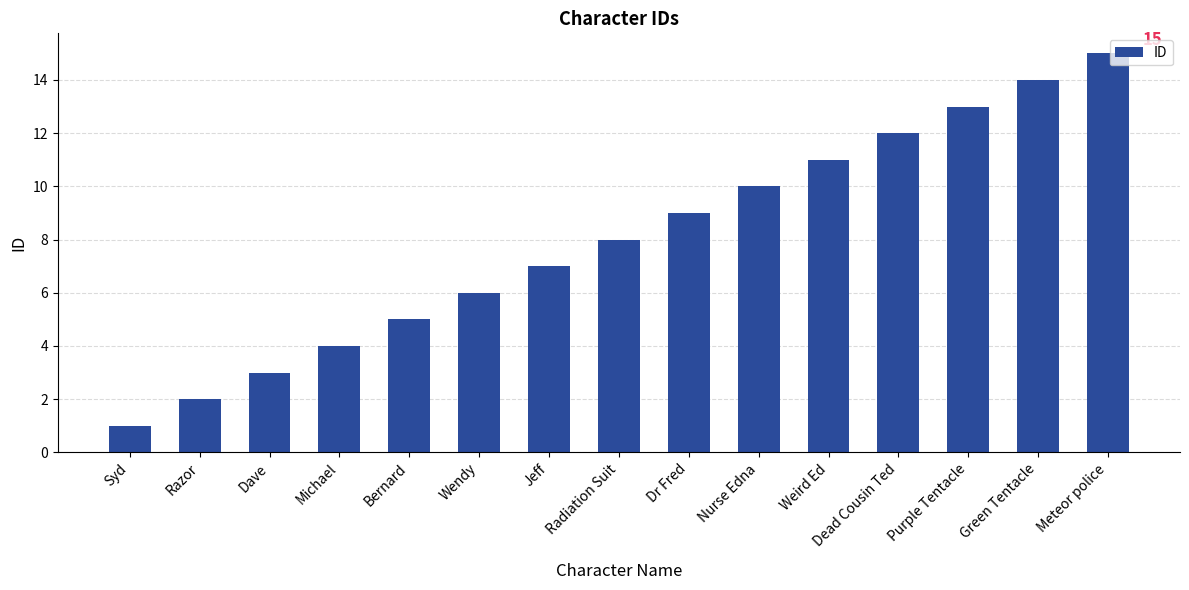

Which has a higher value, Nurse Edna or Razor?

Nurse Edna